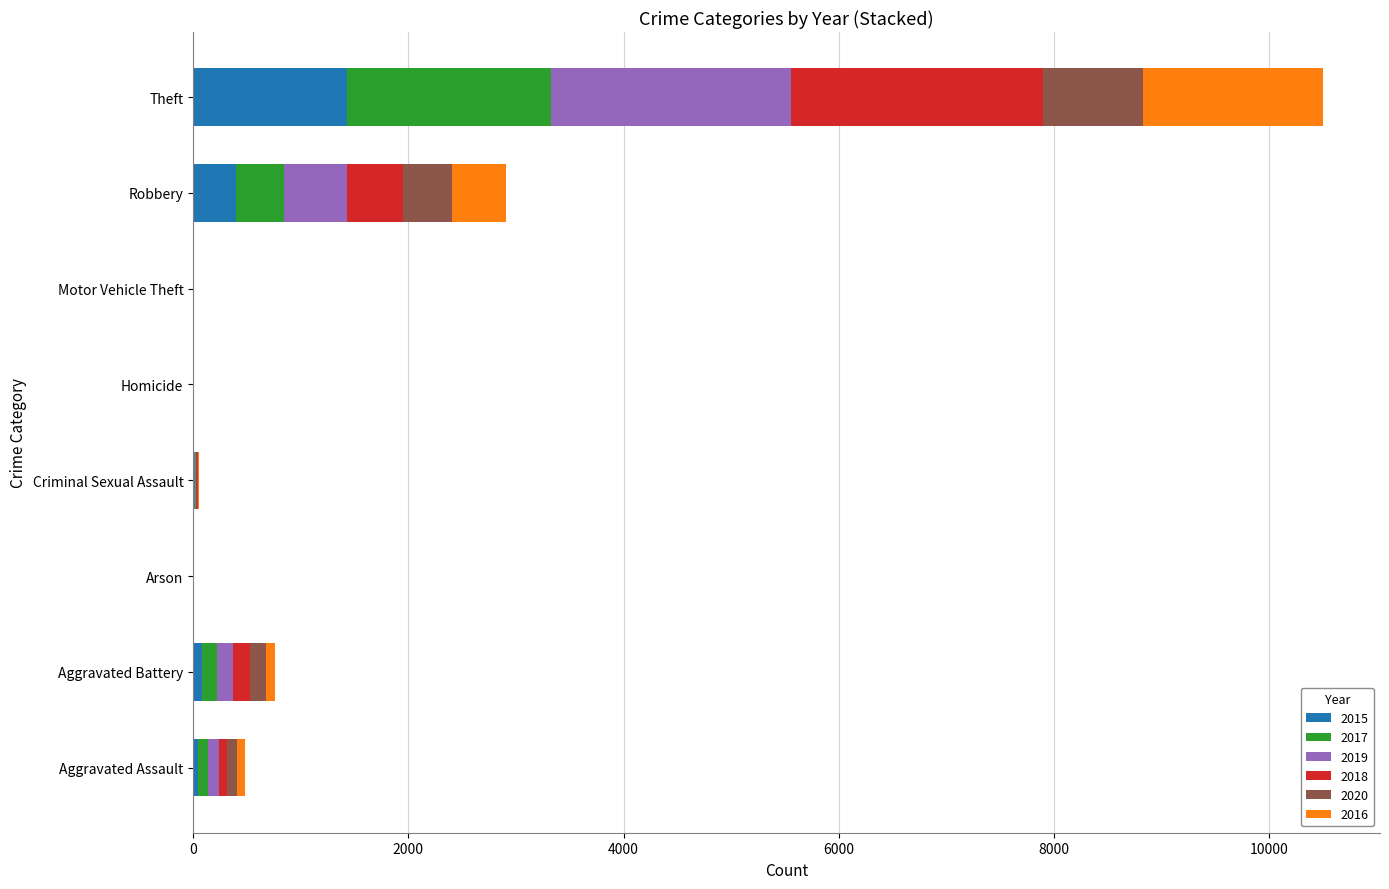

What are all the series names shown in the legend?

2015, 2017, 2019, 2018, 2020, 2016